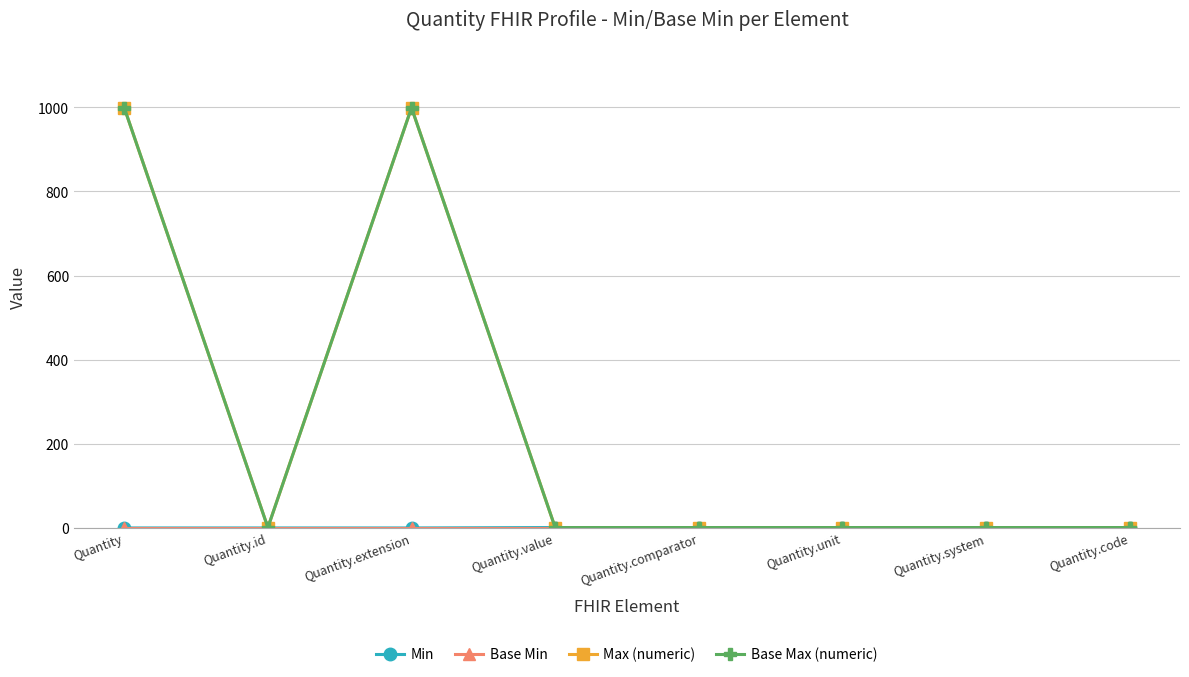

Does the chart have visible grid lines?

Yes